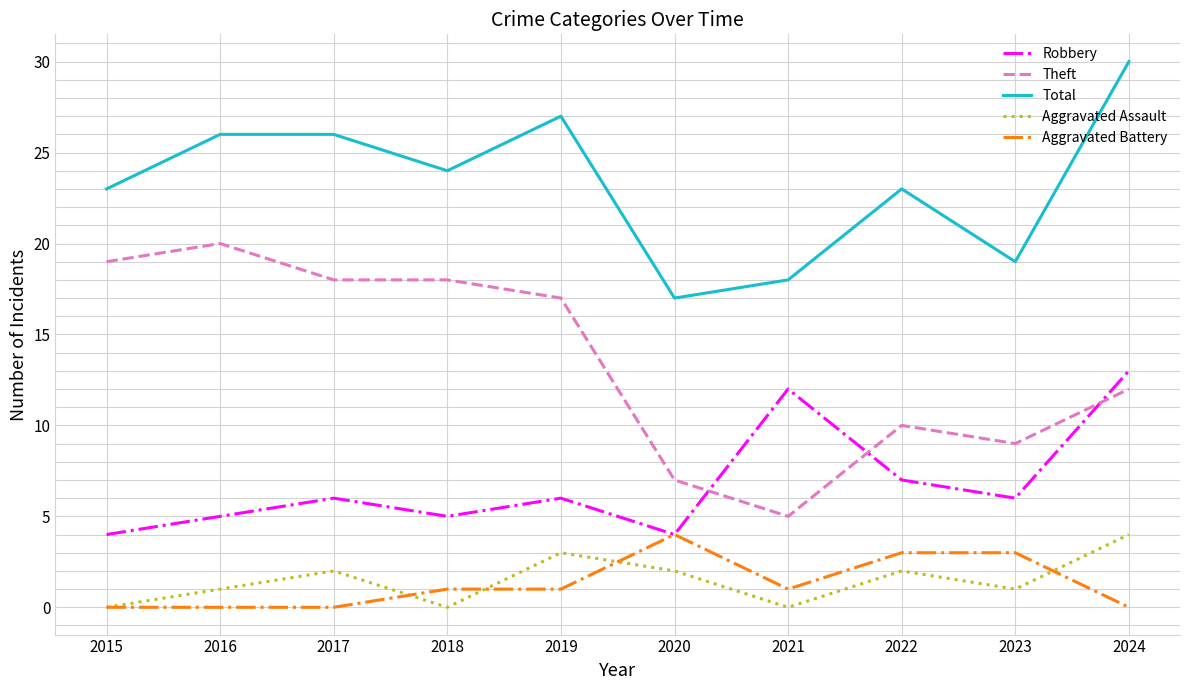

At which category is the sum across all series the highest?

2024